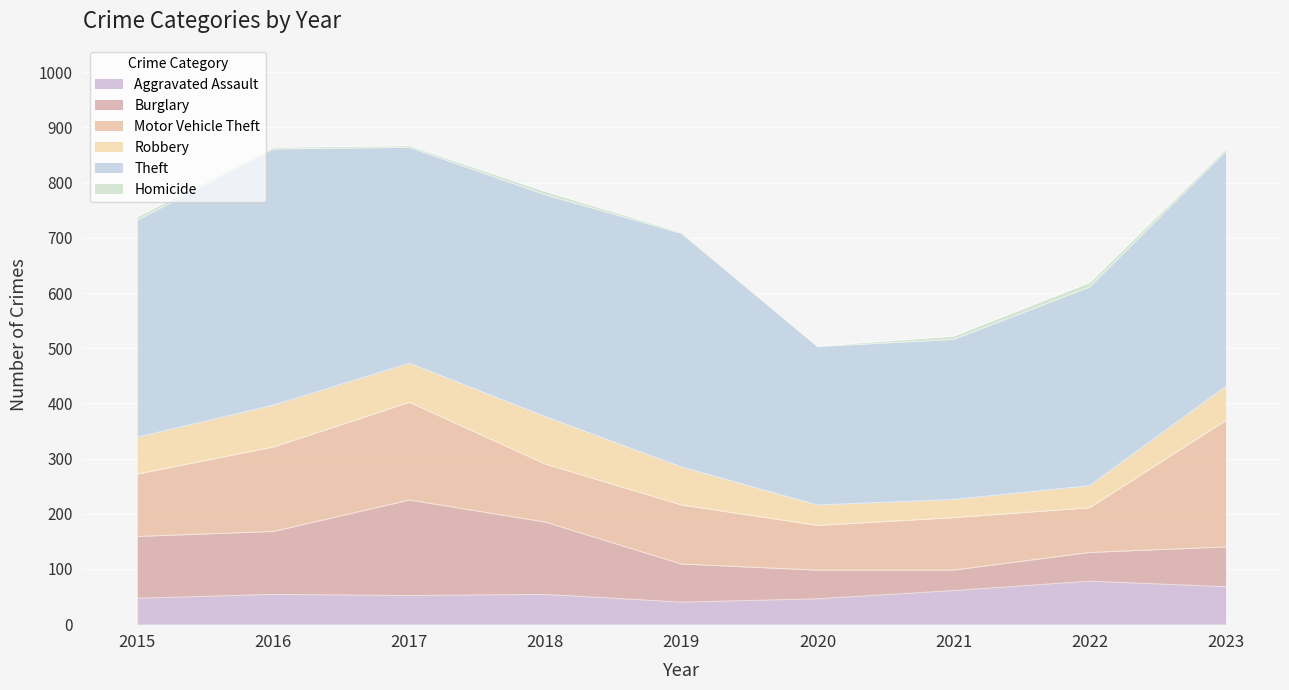

What is the greatest value displayed?

464